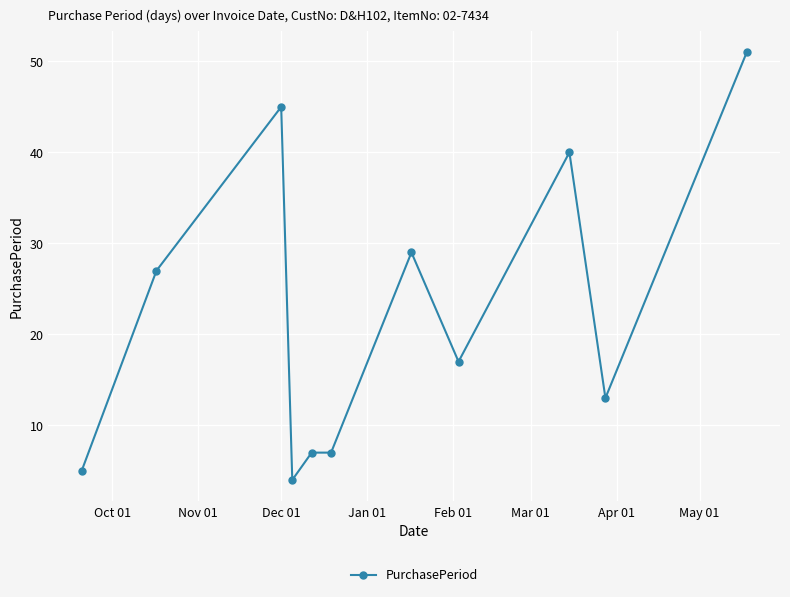

What is the maximum value shown in the chart?

51